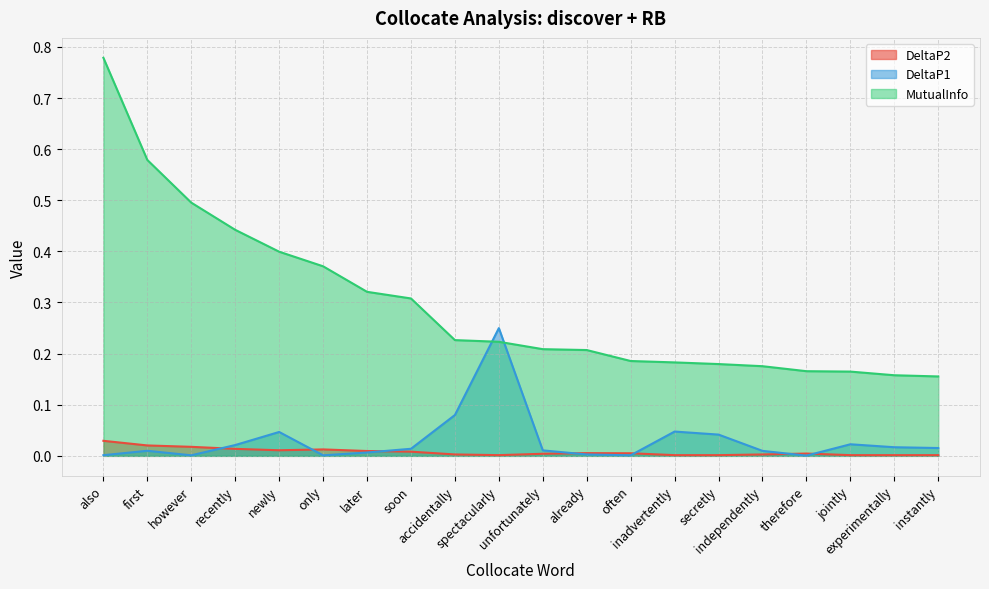

Rank the categories by DeltaP1 value from lowest to highest.

therefore, only, however, often, also, already, later, independently, first, unfortunately, soon, instantly, experimentally, recently, jointly, secretly, newly, inadvertently, accidentally, spectacularly